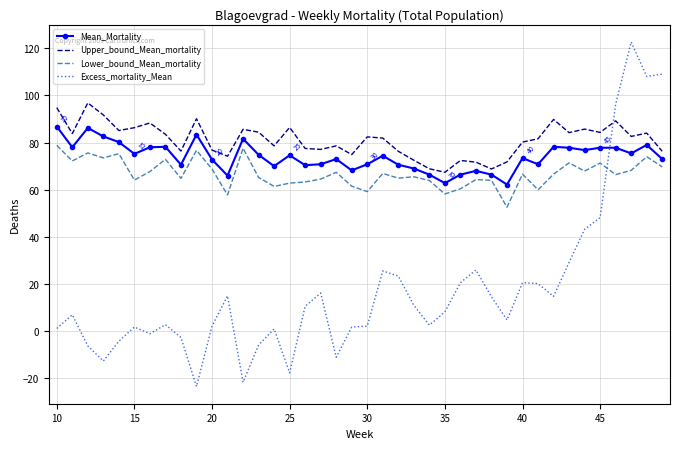

Which series has the largest total across all categories?

Upper_bound_Mean_mortality